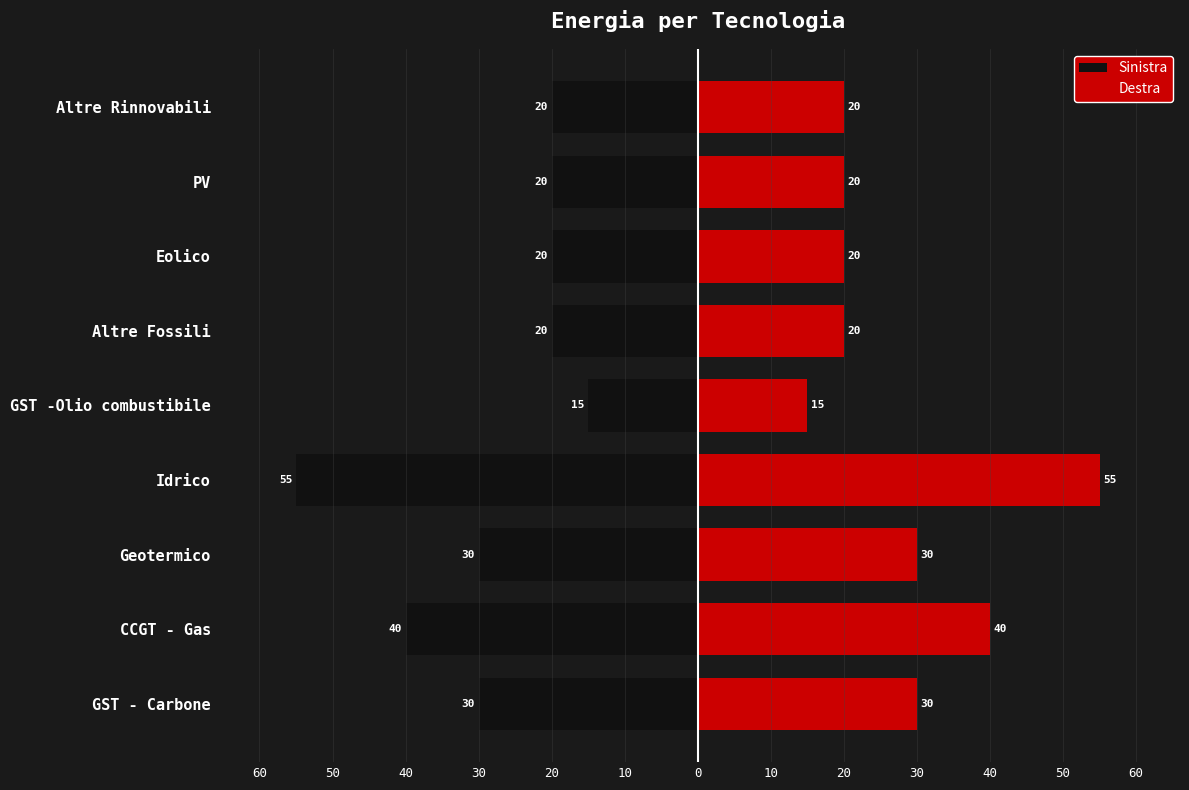

Is the value of Destra at Geotermico greater than the value of Sinistra at PV?

Yes